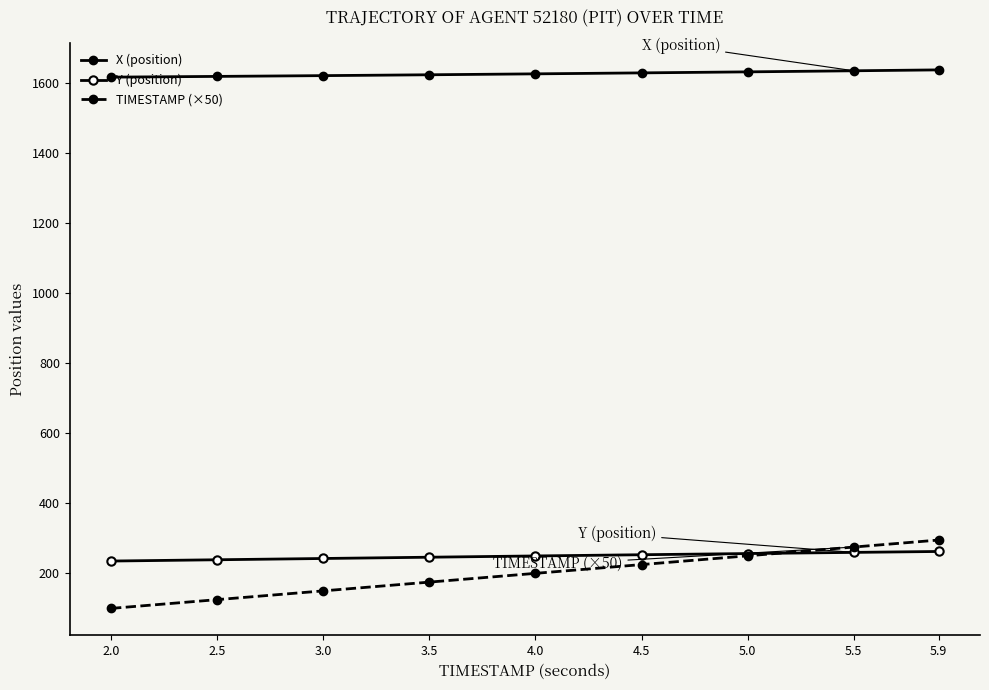

Does the chart have visible grid lines?

No